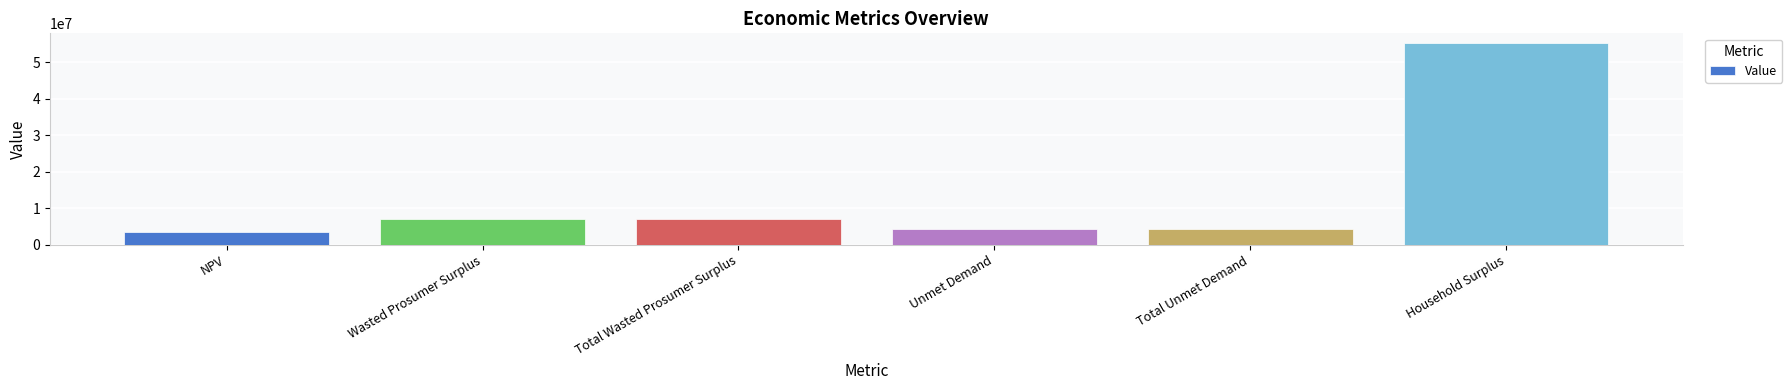

What is the label of the 5th bar from the right?

Wasted Prosumer Surplus